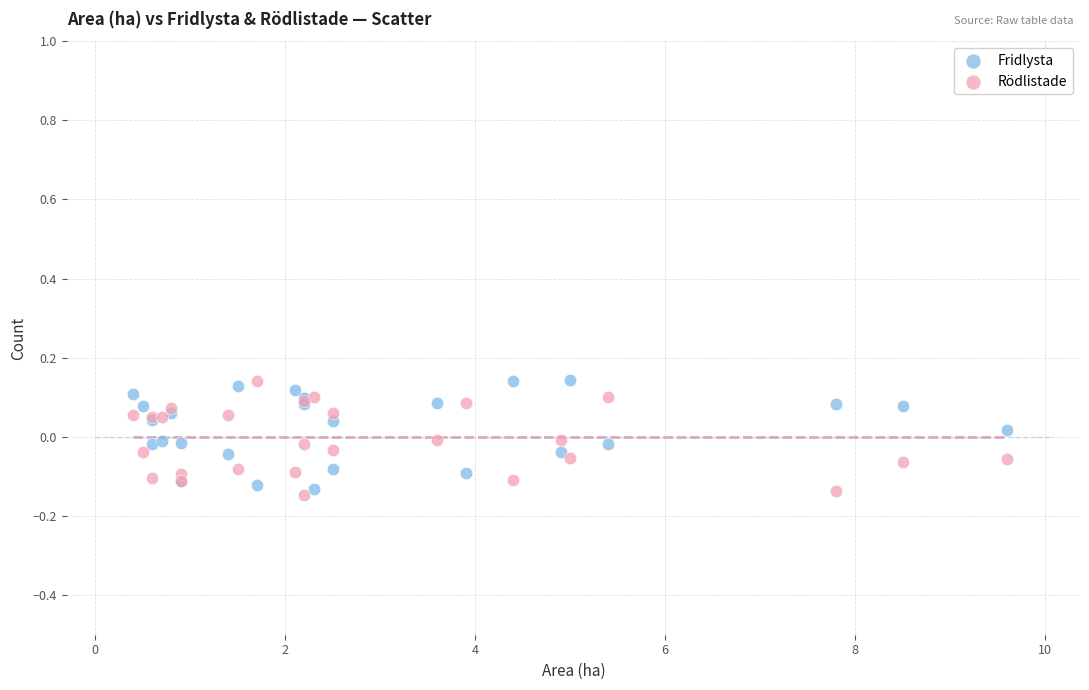

Which series has the largest Y range (max minus min)?

Rödlistade